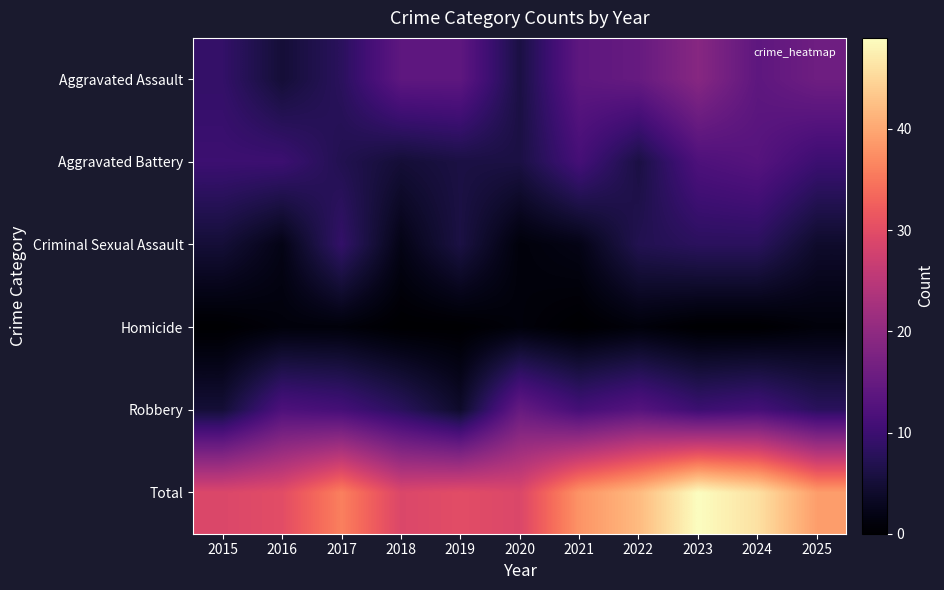

Reading left to right, what are all the values shown in this chart?

Aggravated Assault: 2015=9	2016=5	2017=8	2018=14	2019=14	2020=6	2021=14	2022=15	2023=19	2024=14	2025=16
Aggravated Battery: 2015=10	2016=10	2017=7	2018=5	2019=6	2020=6	2021=11	2022=6	2023=12	2024=13	2025=10
Criminal Sexual Assault: 2015=5	2016=2	2017=9	2018=2	2019=6	2020=1	2021=2	2022=7	2023=8	2024=8	2025=4
Homicide: 2015=0	2016=1	2017=1	2018=0	2019=0	2020=1	2021=0	2022=1	2023=0	2024=0	2025=1
Robbery: 2015=5	2016=12	2017=11	2018=8	2019=4	2020=15	2021=11	2022=13	2023=10	2024=11	2025=8
Total: 2015=29	2016=30	2017=36	2018=29	2019=30	2020=29	2021=38	2022=42	2023=49	2024=46	2025=39